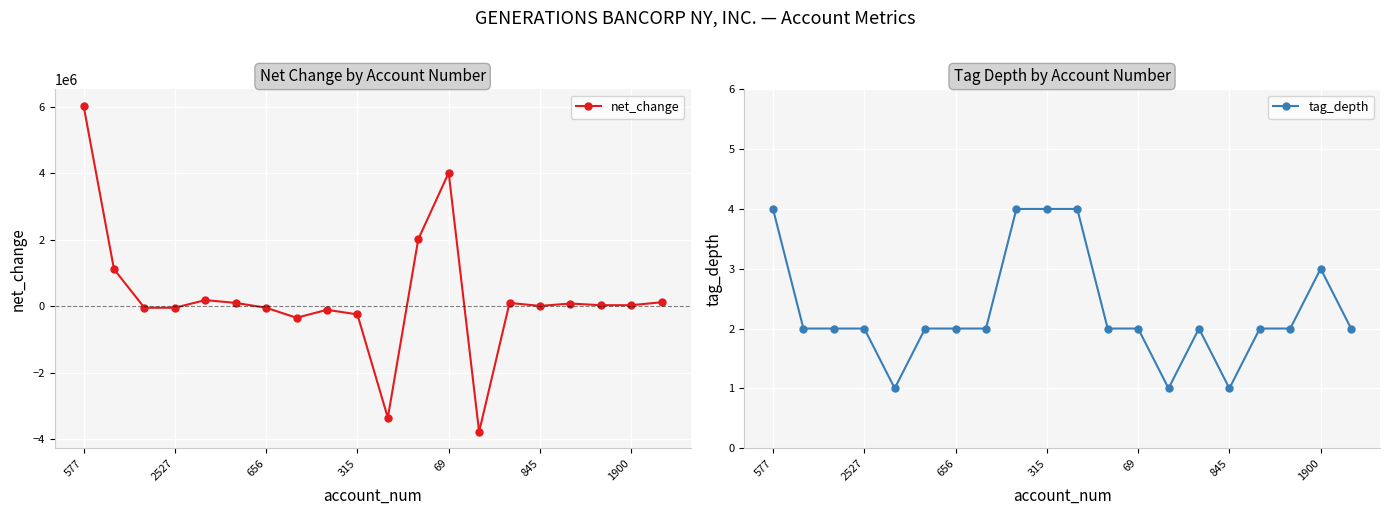

What are all the series names shown in the legend?

net_change, tag_depth